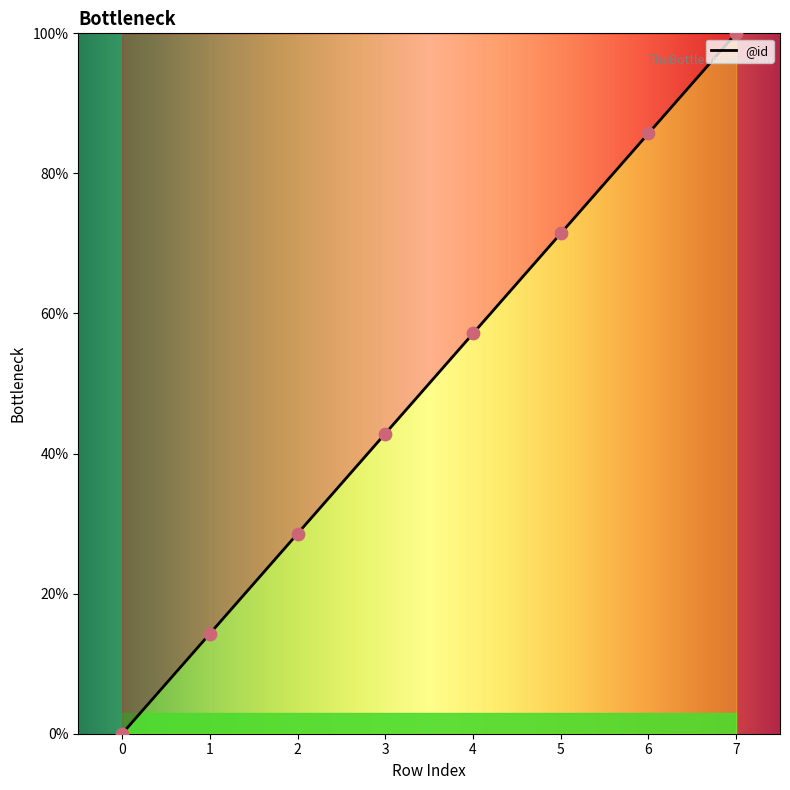

What is the ratio of the value at 4 to the value at 2?

2.0